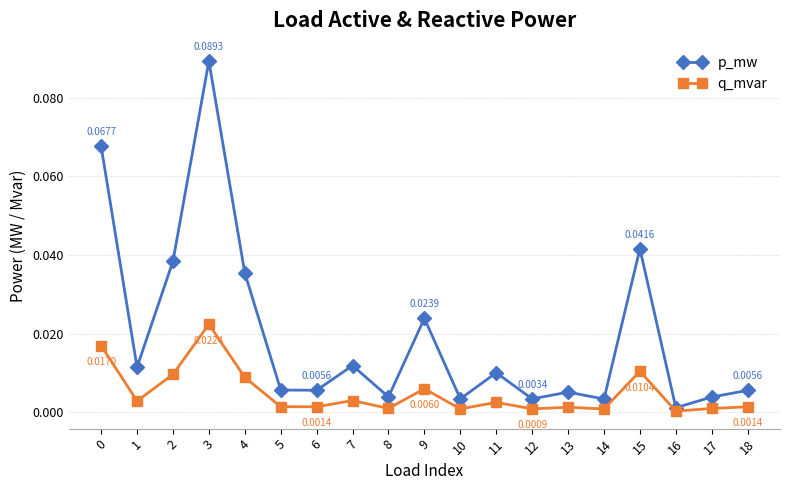

Is the value of q_mvar at 10 greater than the value of p_mw at 14?

No